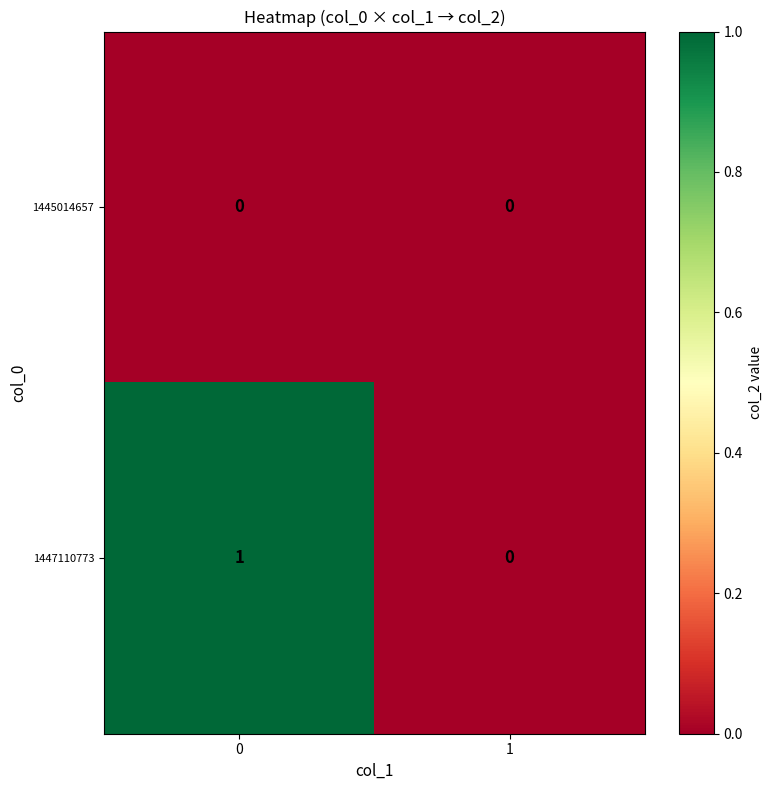

Reading right to left, transcribe all the data shown in this chart.

1445014657: 0	0
1447110773: 0	1